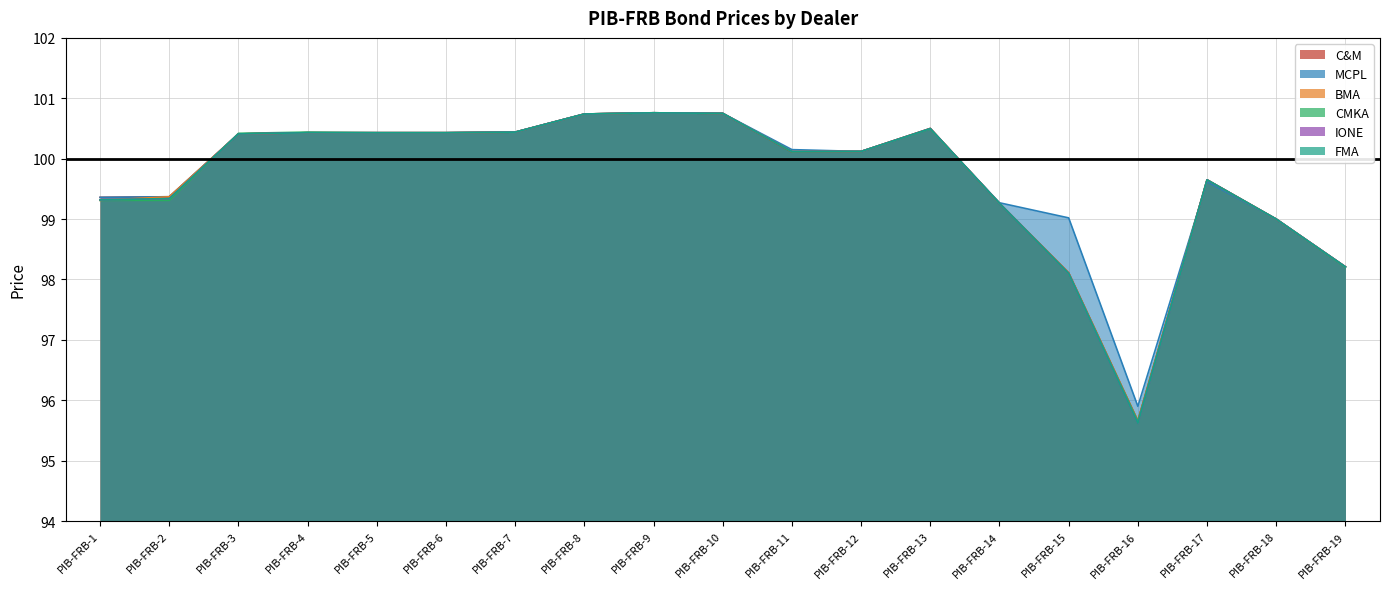

Where is the first local minimum for C&M?

PIB-FRB-11